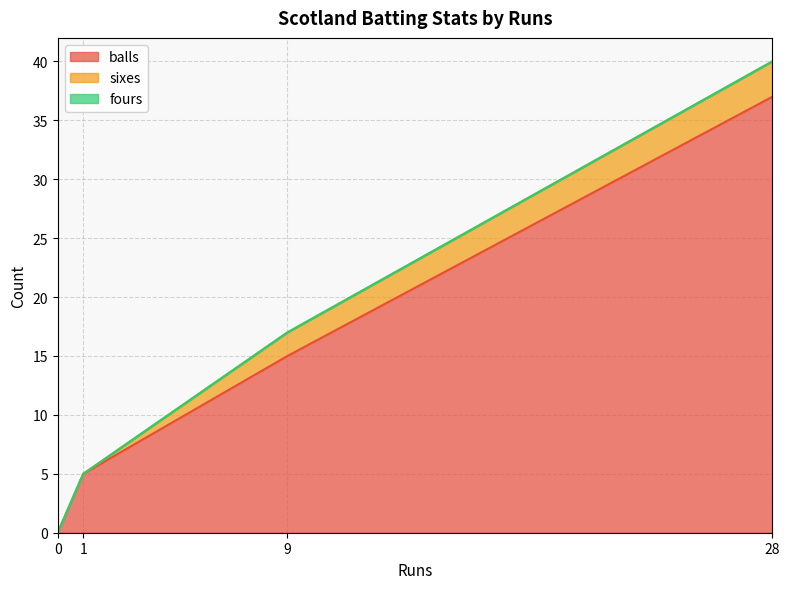

At how many categories does at least one series exceed 23?

1